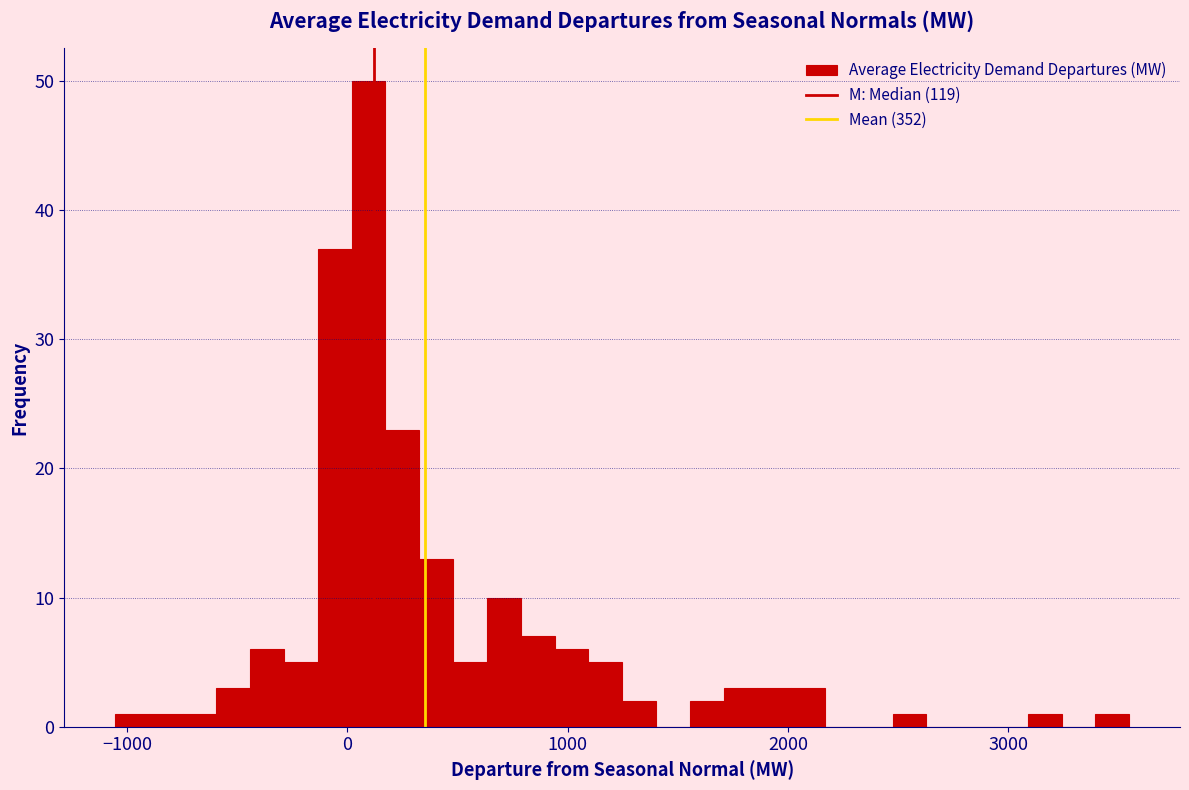

Around what value on the x-axis is the tallest bar? Give the approximate position of its centre, as read against the axis.

100